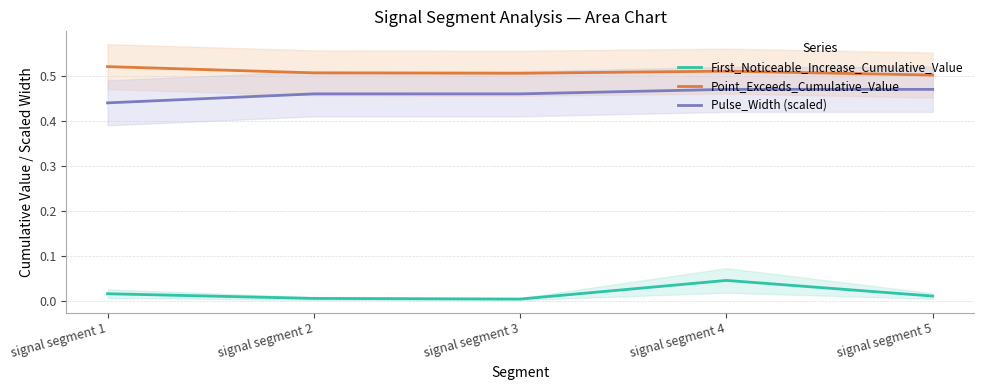

What is the greatest value displayed?

0.5